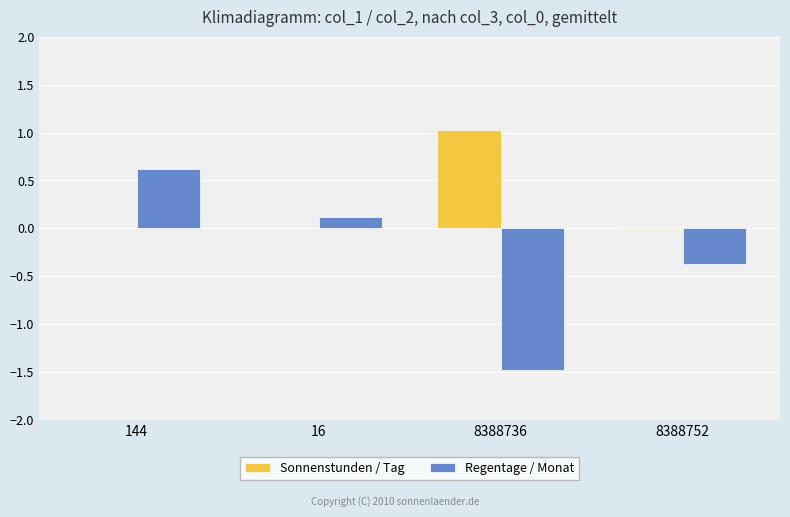

What is the total value across all series at 144?

0.6